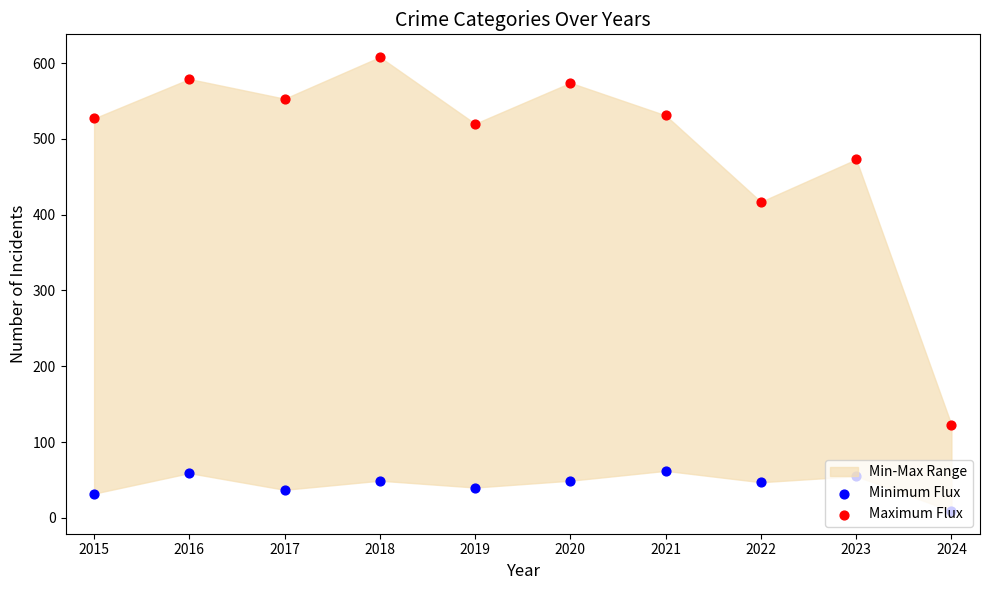

Which series contains the highest Y value?

Maximum Flux